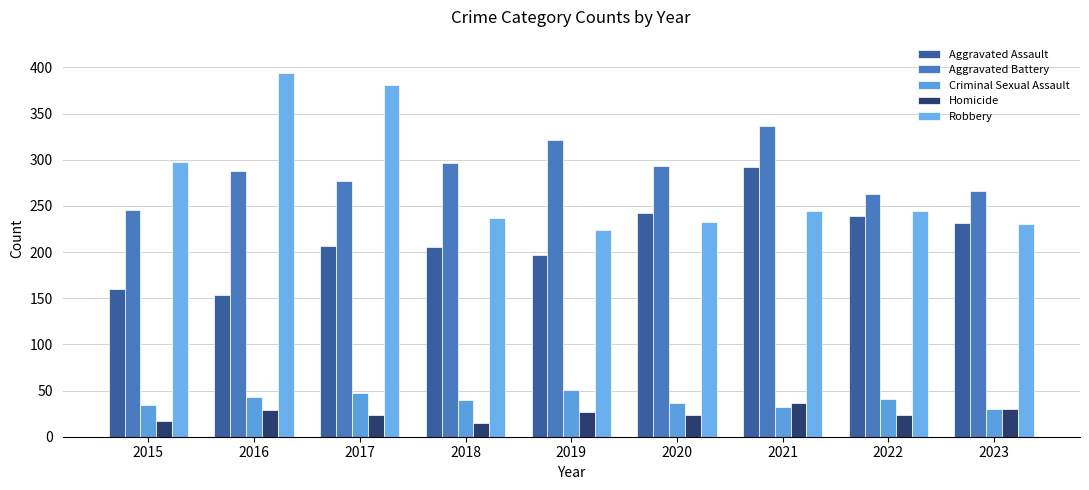

How many data points does each series have?

9